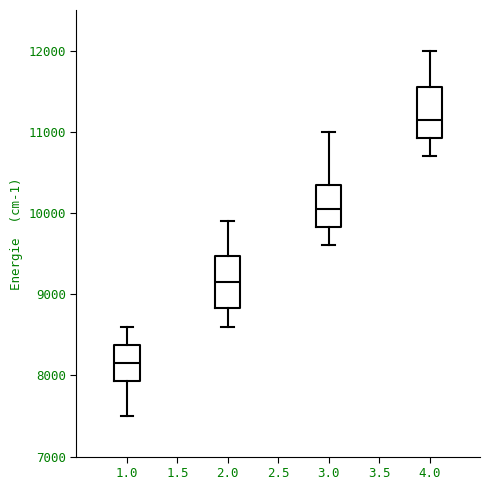

Reading left to right, read every box against the y-axis: the position of its median line, the range the box covers, and the ends of its whiskers. The values are not printed on the chart, so give them approximately, as read against the axis.

1.0: median 8200, box 7900 to 8400, whiskers 7500 to 8600
2.0: median 9200, box 8800 to 9500, whiskers 8600 to 9900
3.0: median 10100, box 9800 to 10400, whiskers 9600 to 11000
4.0: median 11200, box 10900 to 11600, whiskers 10700 to 12000